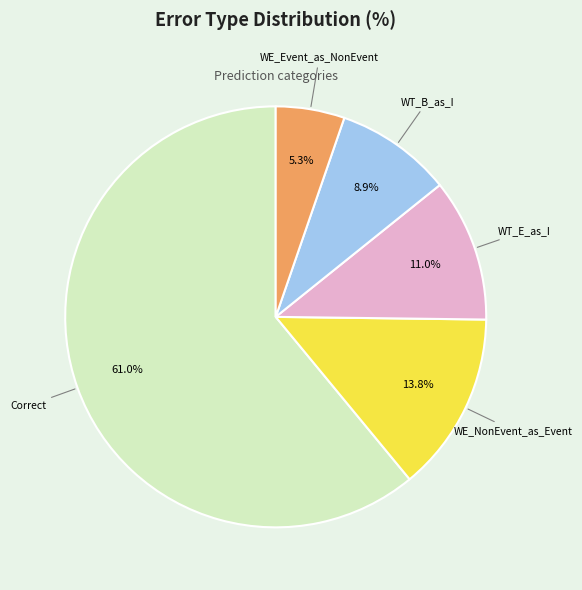

Is there any slice that represents more than half of the pie?

Yes